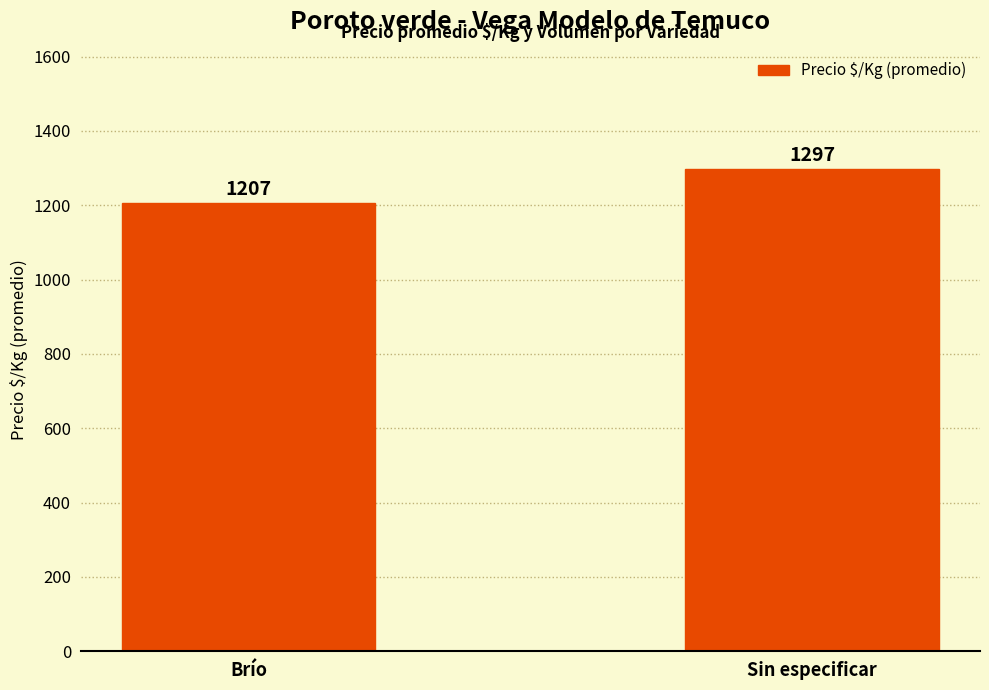

What is the value of the 1st bar from the left?

1207.0